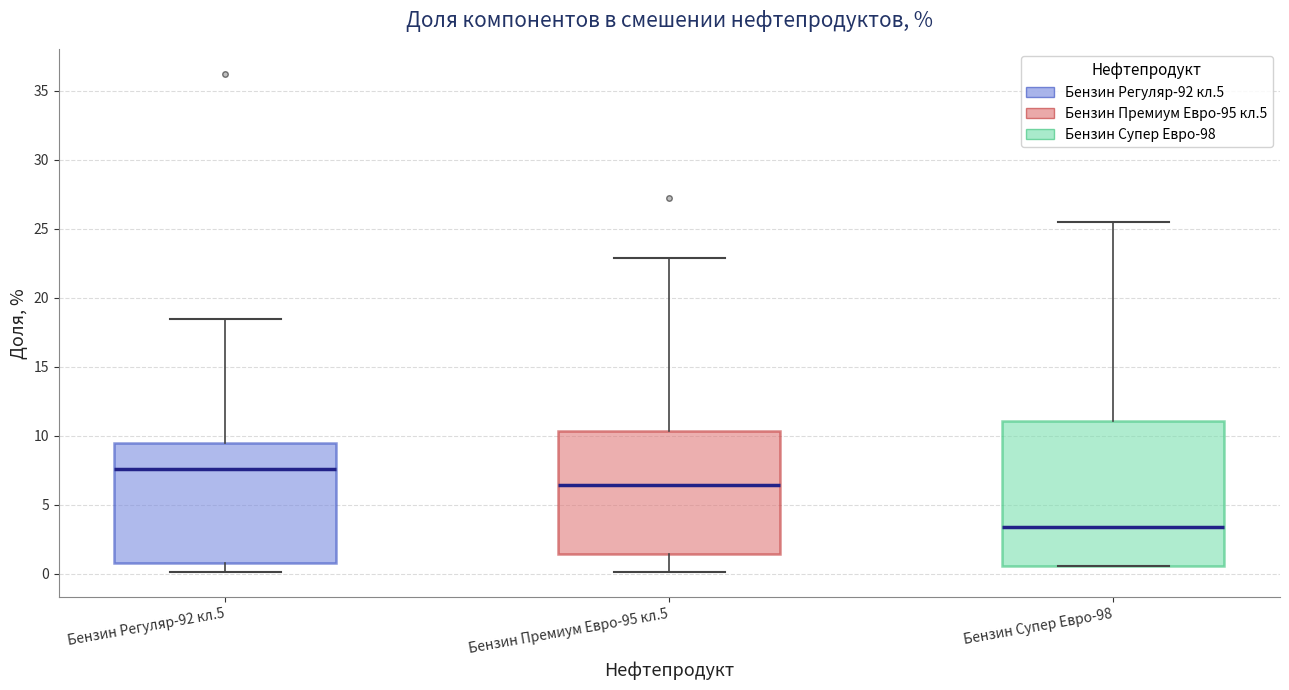

Where is the upper edge of the box for Бензин Регуляр-92 кл.5 on the y-axis? The values are not printed on the chart, so give them approximately, as read against the axis.

9.5